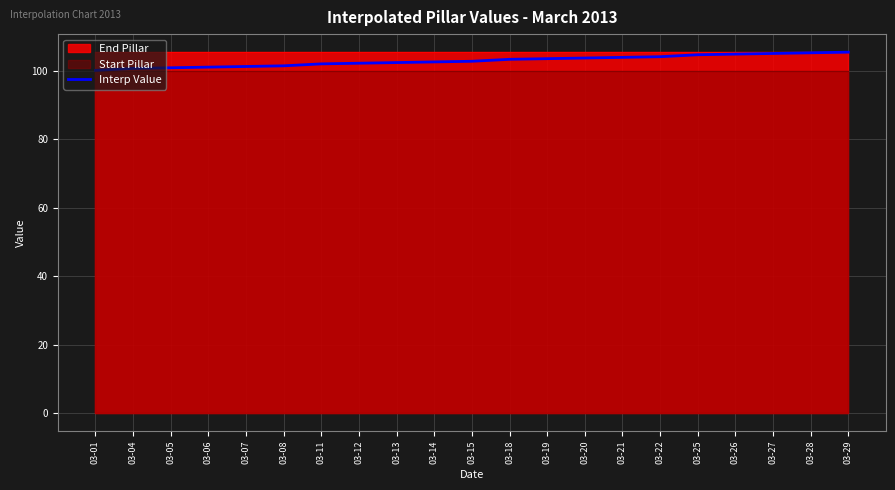

What is the smallest value displayed?

100.2